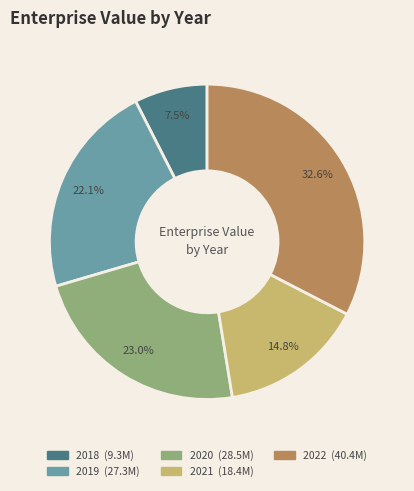

Do 2022 and 2021 together represent more than half of the pie?

No